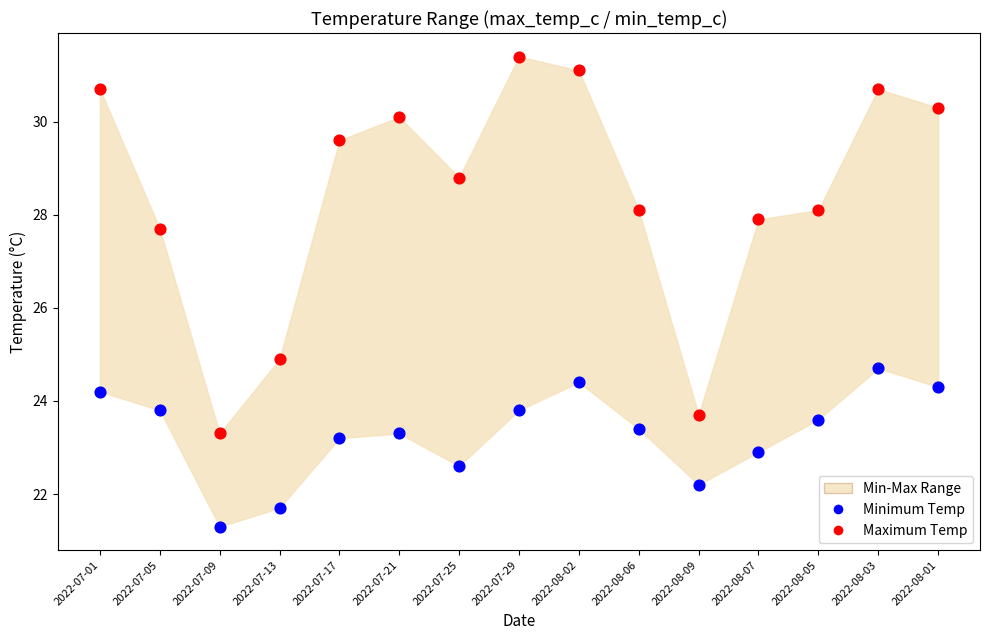

Which series contains the lowest Y value?

Minimum Temp